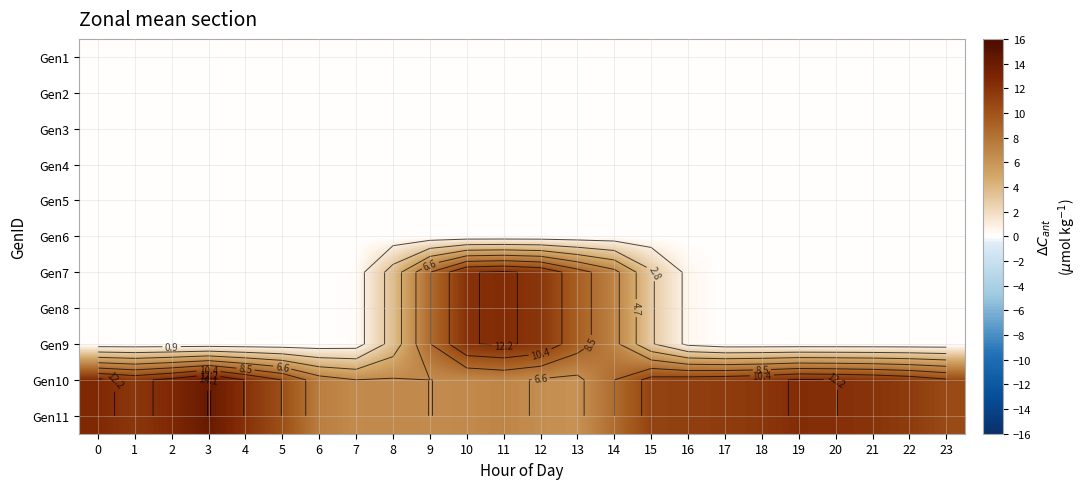

What is the difference between the maximum and minimum values in the row_9 series?

8.0